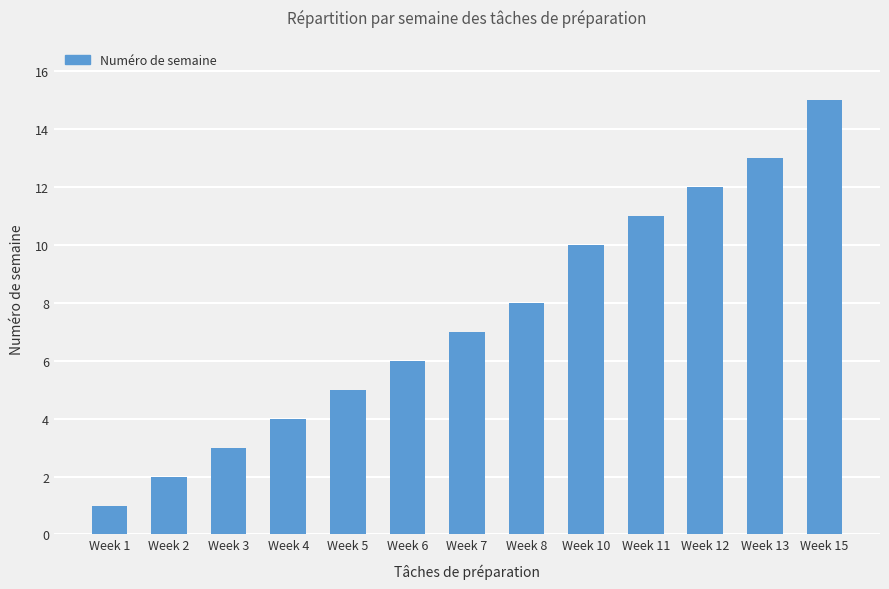

How many bars are there in total?

13